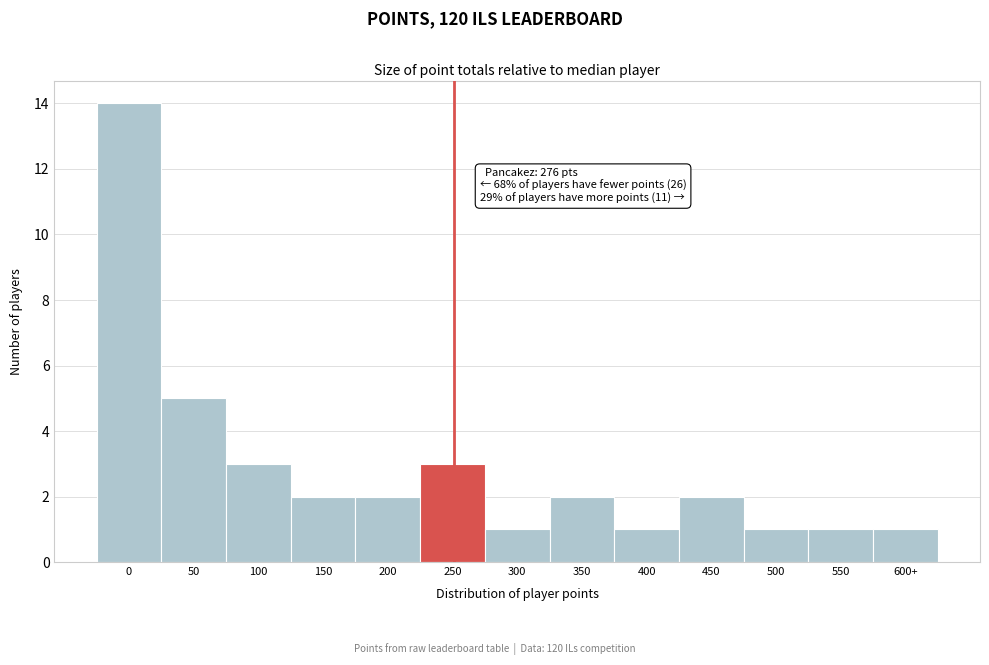

Reading left to right, list all the values displayed in this chart.

14	5	3	2	2	3	1	2	1	2	1	1	1